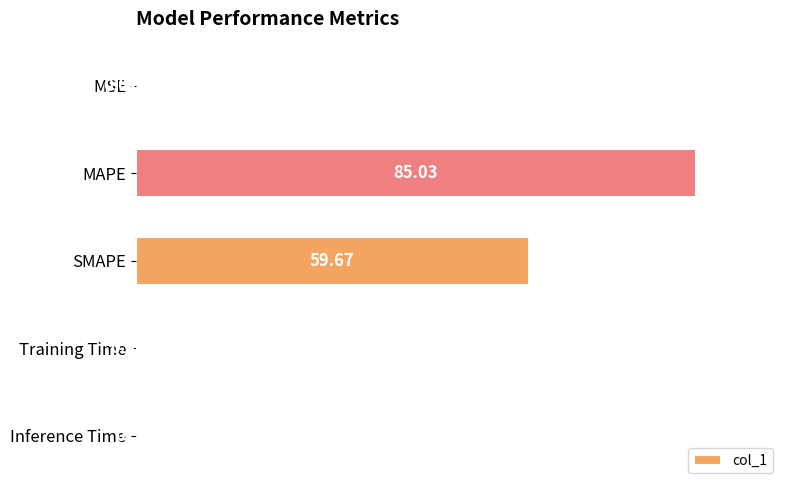

Between SMAPE and Inference Time, which is larger?

SMAPE